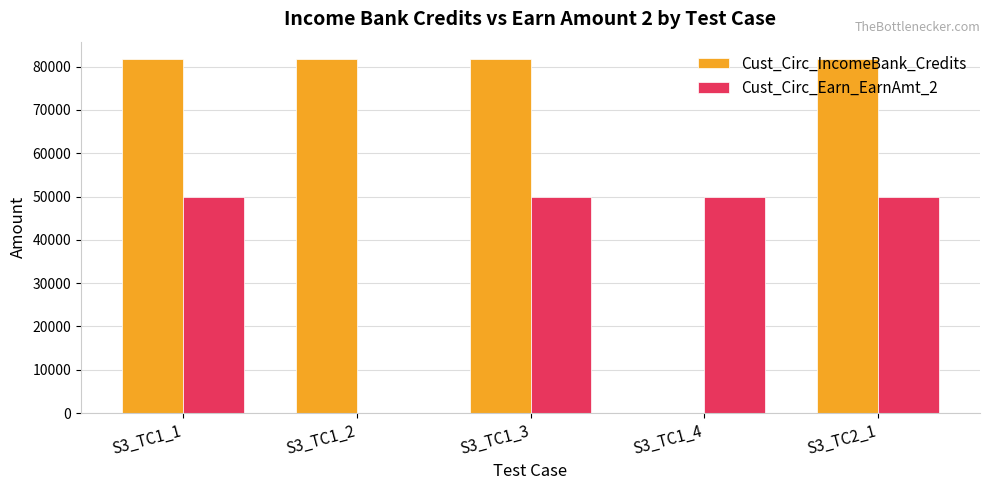

Which series changed the most between S3_TC1_2 and S3_TC2_1?

Cust_Circ_Earn_EarnAmt_2